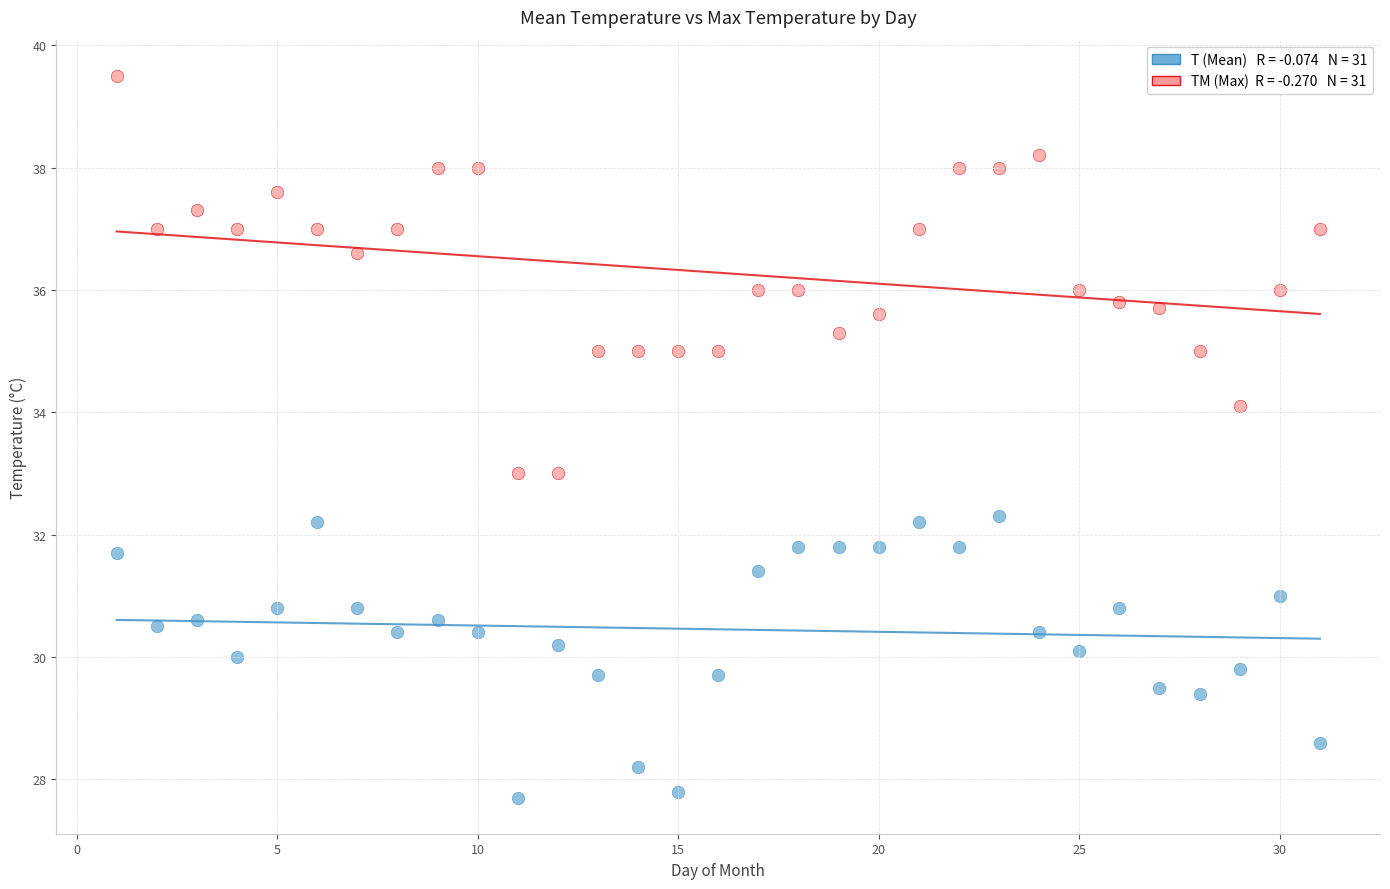

Across all data points, what is the range of Y values (max minus min)?

11.8